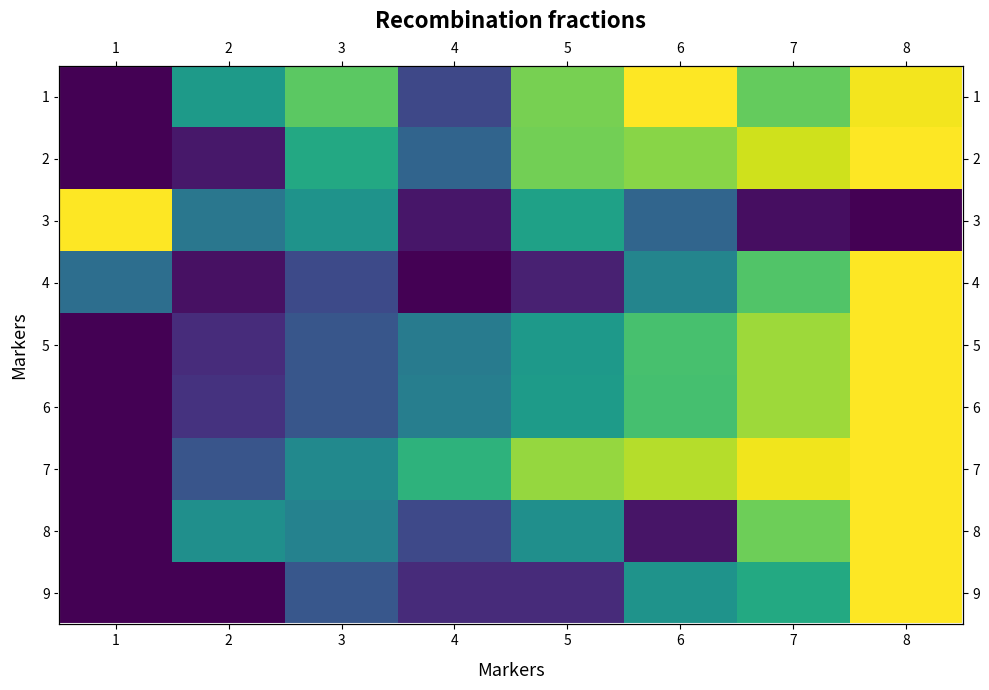

Rank the categories by 8 value from highest to lowest.

8, 7, 2, 5, 3, 4, 6, 1